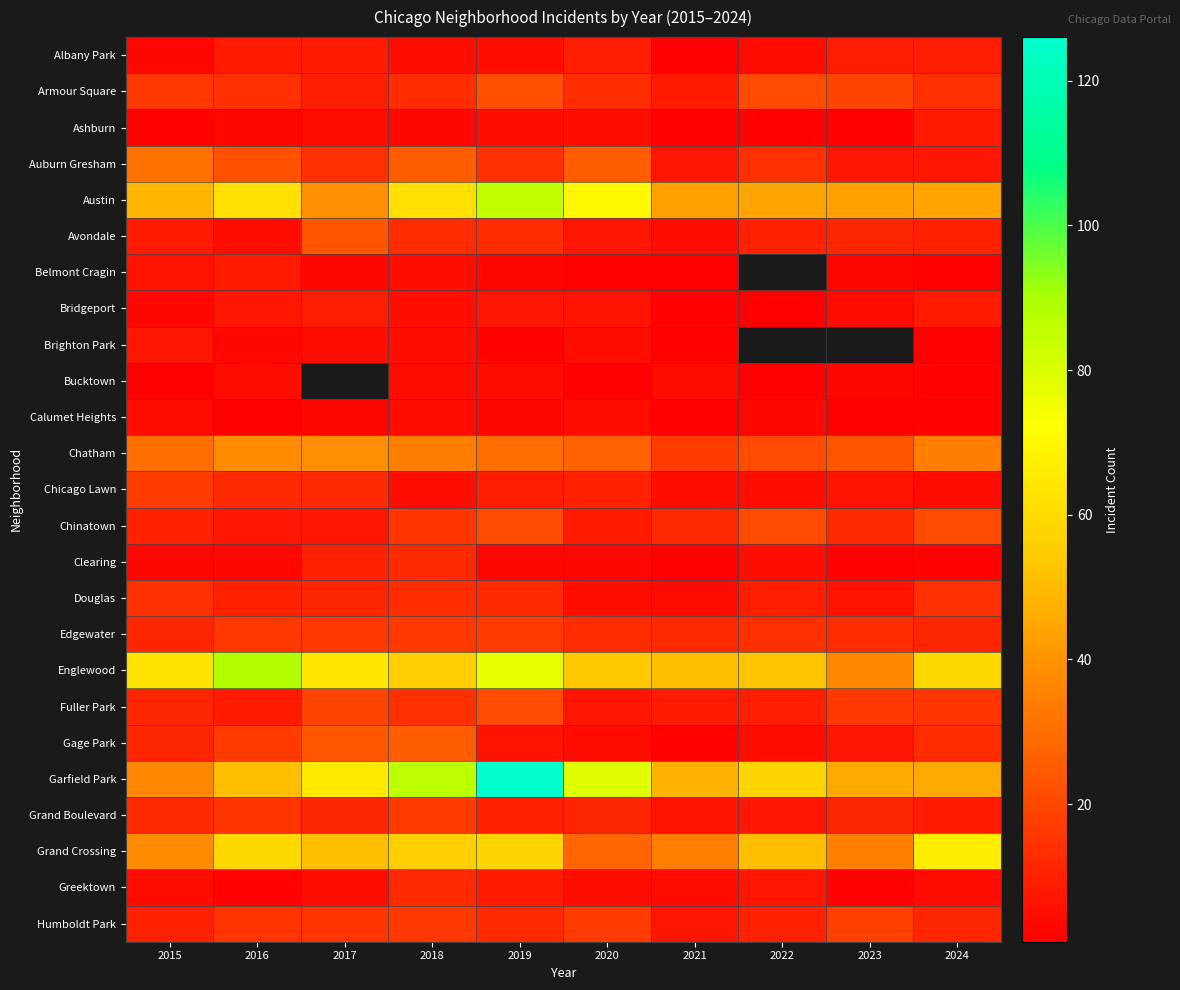

What is the maximum value for Douglas?

14.0